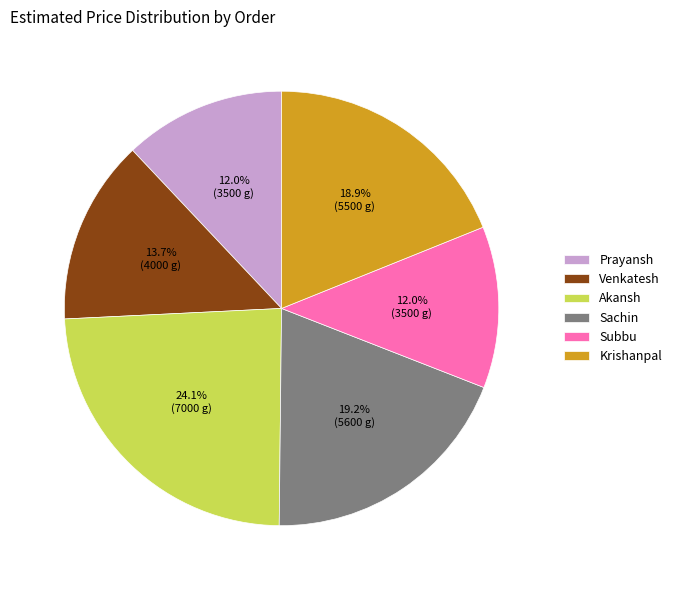

Is it true that Venkatesh is 14% of the pie?

True